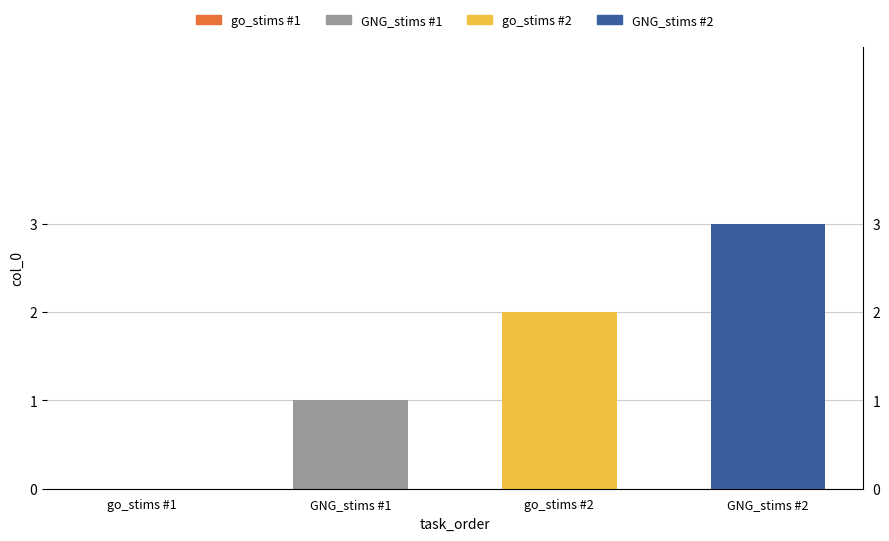

Read the value at GNG_stims #1.

1